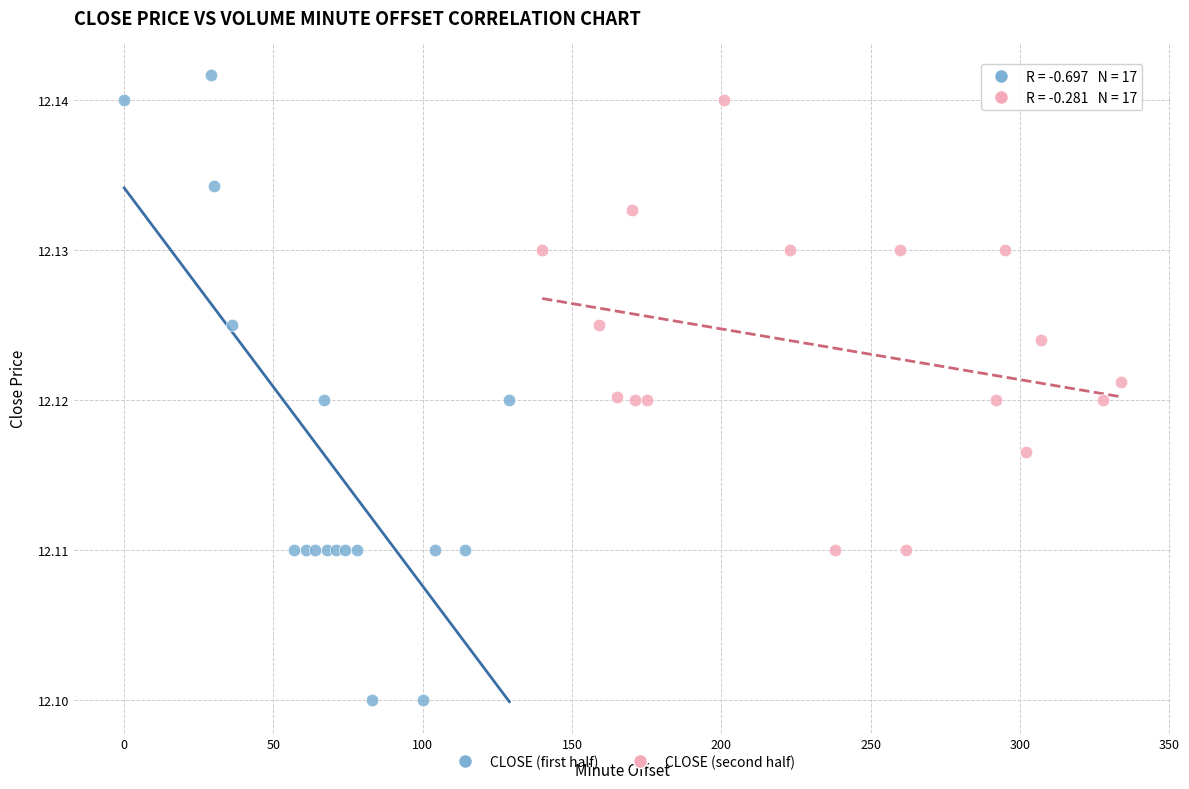

Which series has the largest Y range (max minus min)?

CLOSE (first half)